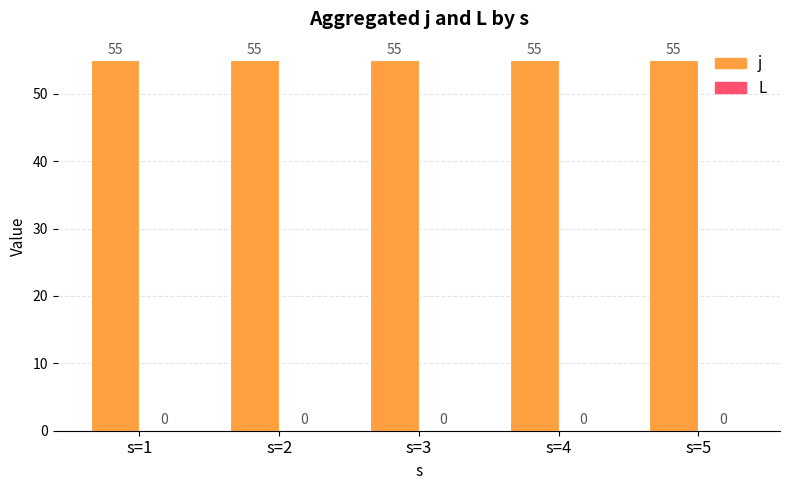

Reading left to right, list all the values displayed in this chart.

j: s=1=55	s=2=55	s=3=55	s=4=55	s=5=55
L: s=1=0	s=2=0	s=3=0	s=4=0	s=5=0